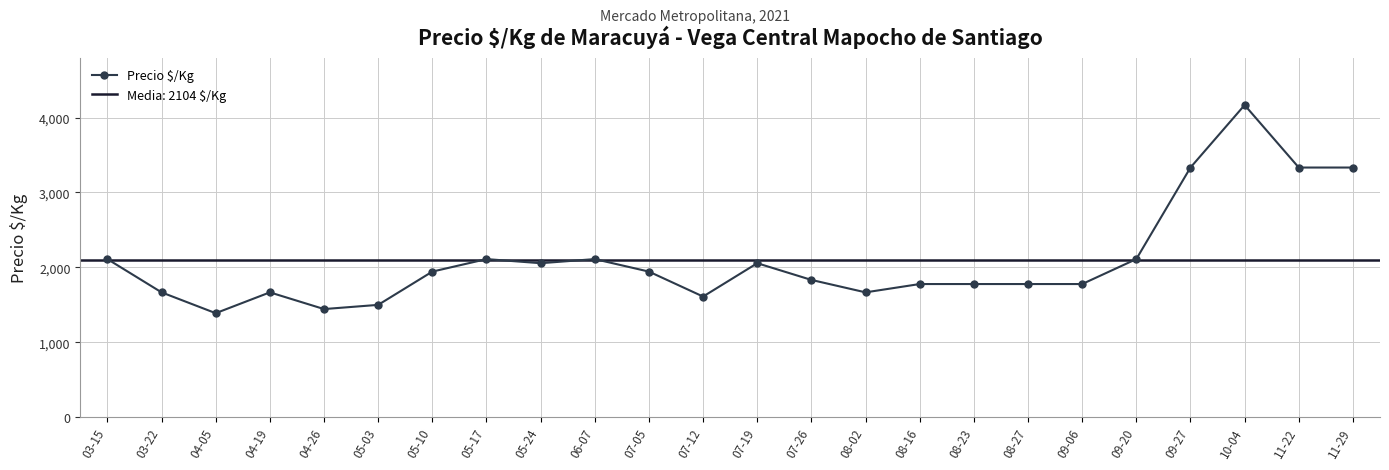

Between 05-17 and 07-05, which is larger?

05-17